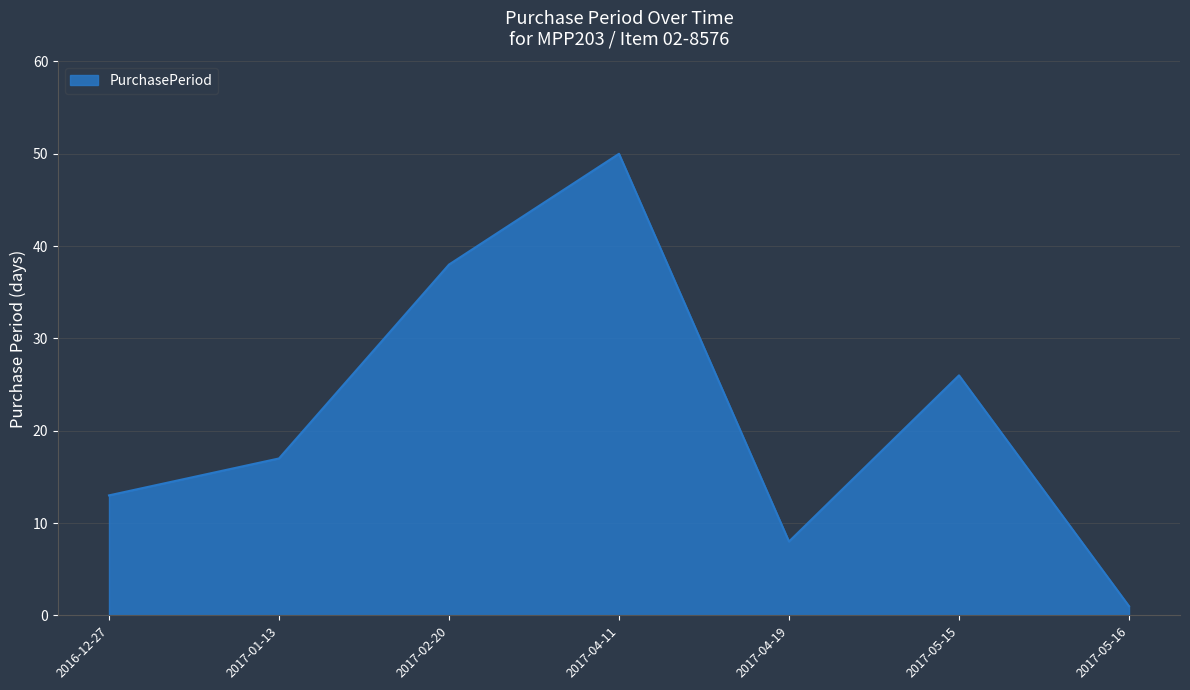

What position from the left is 2017-04-11?

4